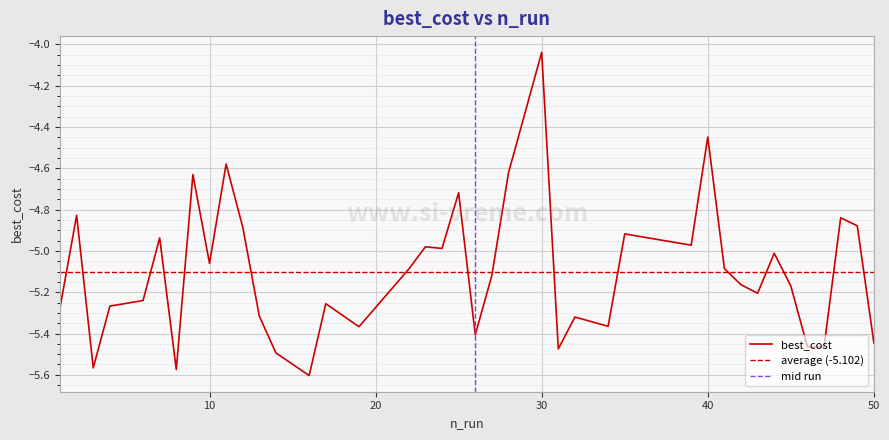

What is the average value?

-5.1